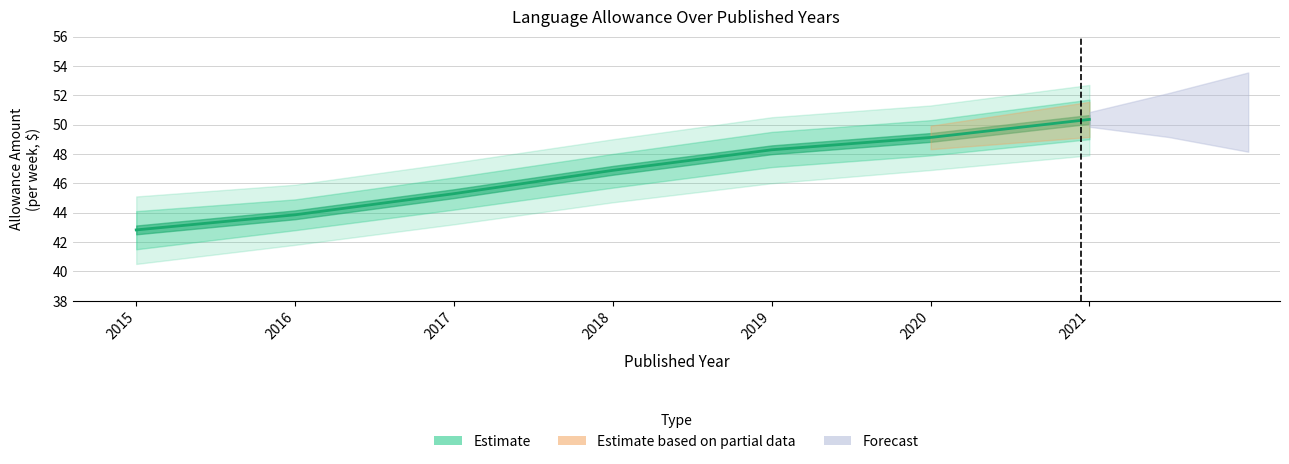

The value at 2016 is 62.3. True or false?

False